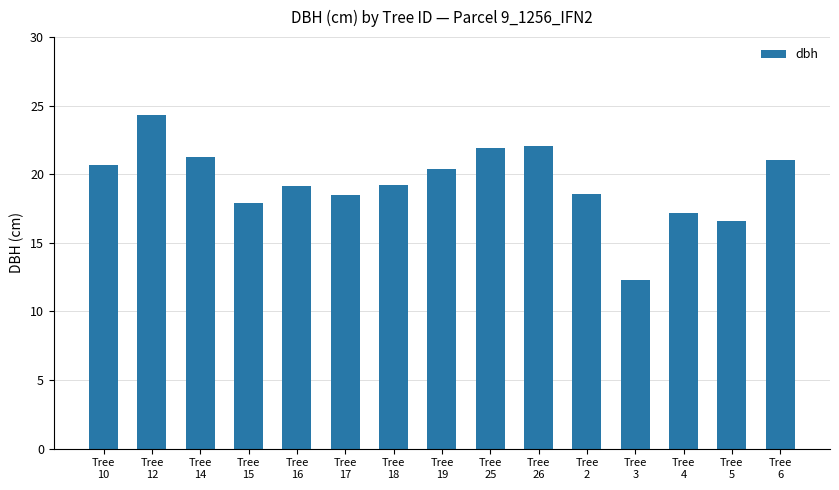

What position from the left is Tree
18?

7